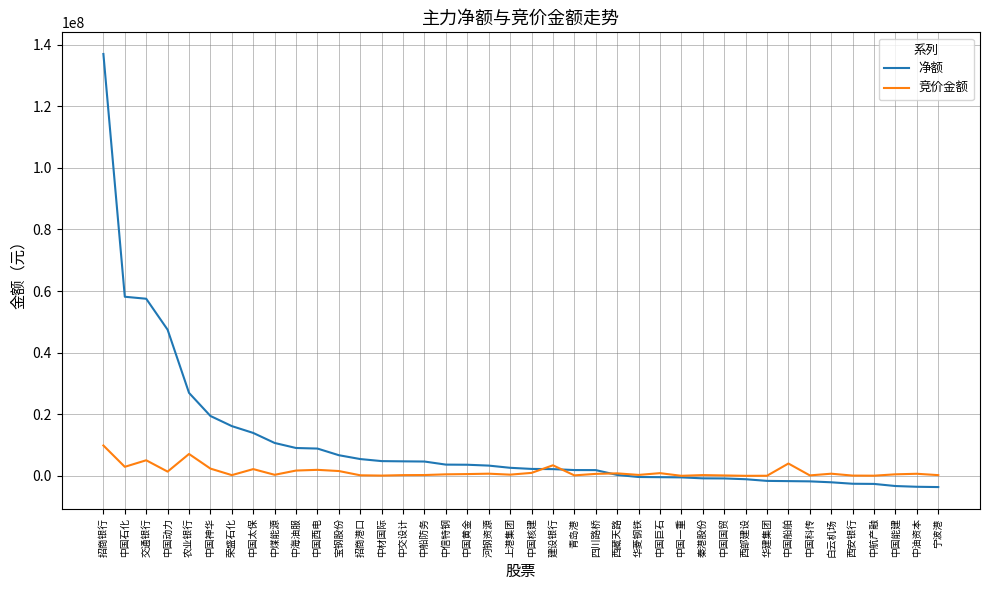

What is the difference between the 净额 values at 中国科传 and 荣盛石化?

17937816